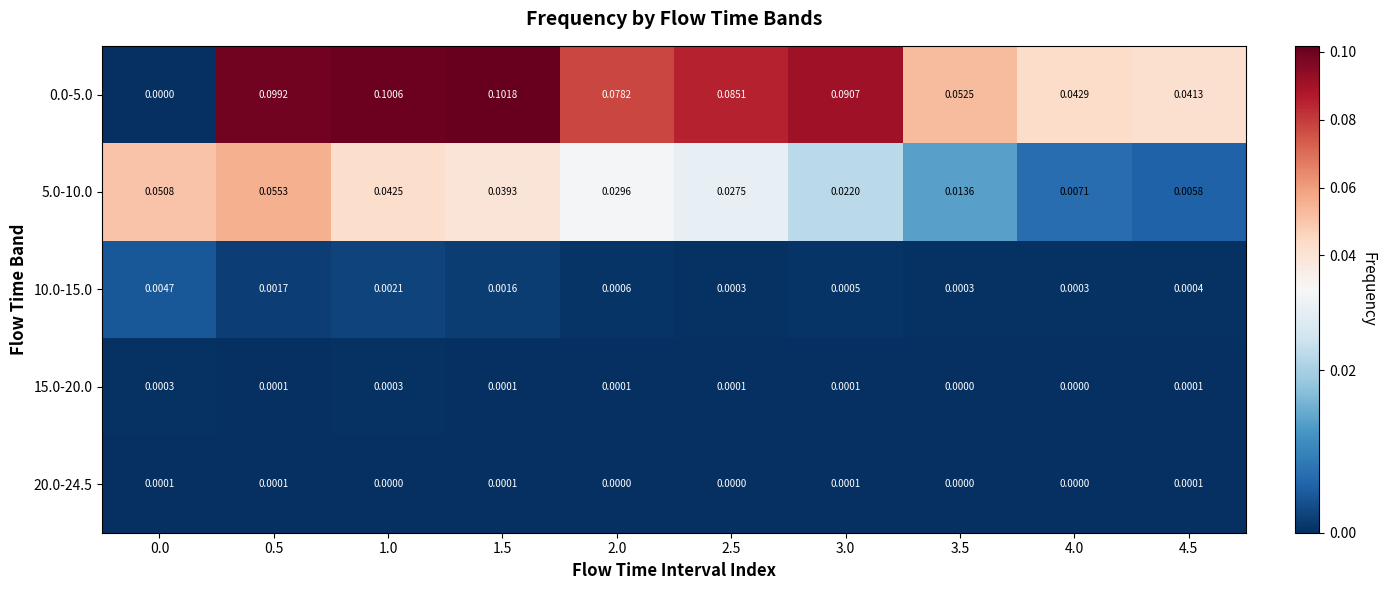

Is the value of 5.0-10.0 at 4.0 greater than the value of 15.0-20.0 at 3.5?

Yes